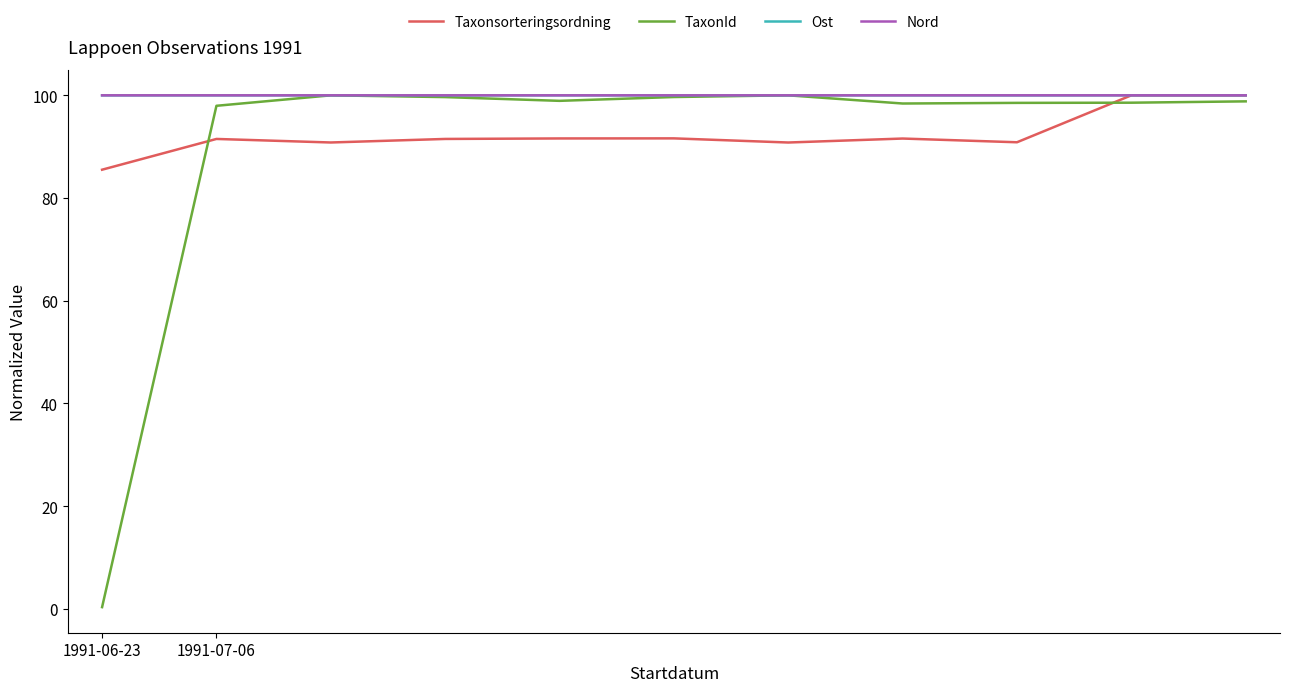

Which series has the largest range (max minus min)?

TaxonId